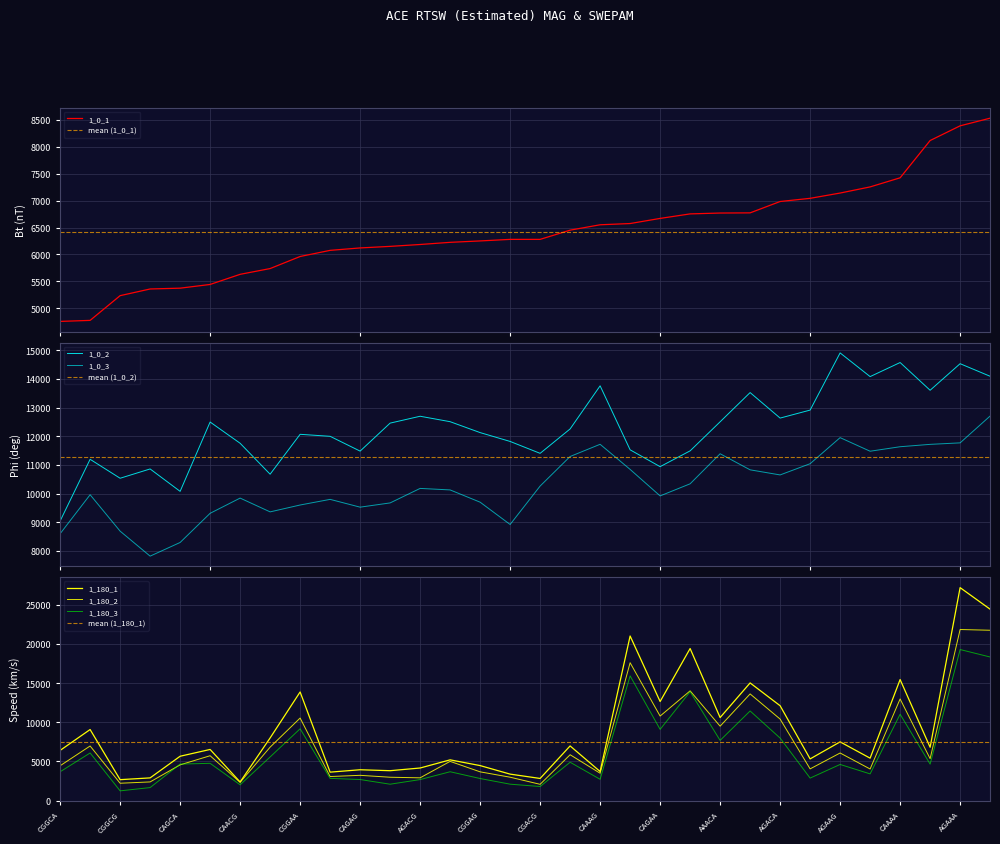

The 1_180_1 series shows 8751 at AAGAG. True or false?

False